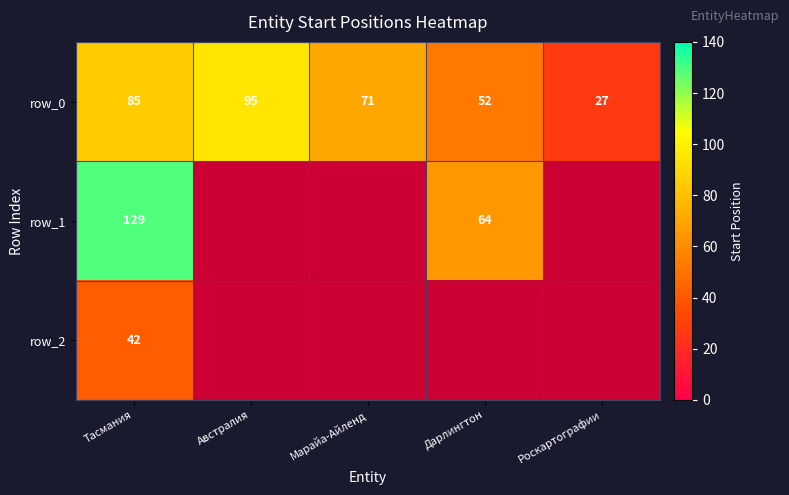

Is the value of row_0 at Тасмания greater than the value of row_1 at Тасмания?

No